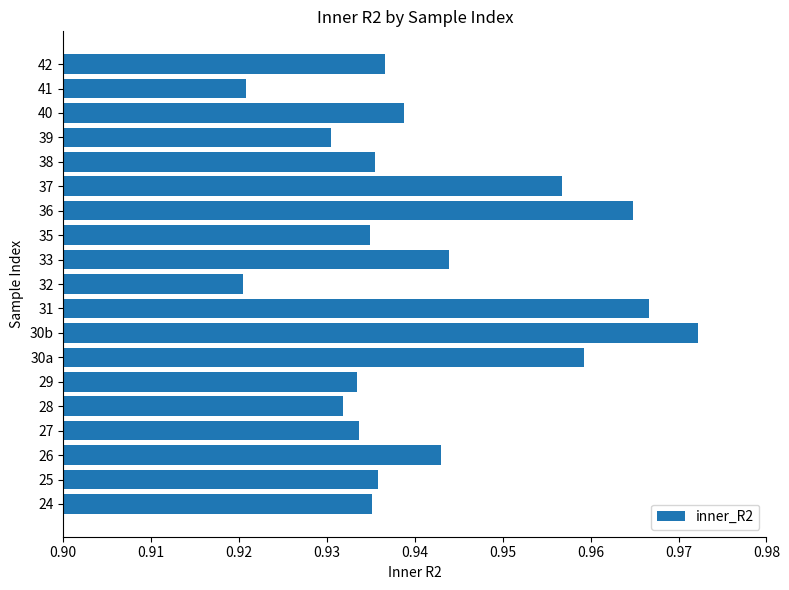

Count the values in the range 0 to 1.

19